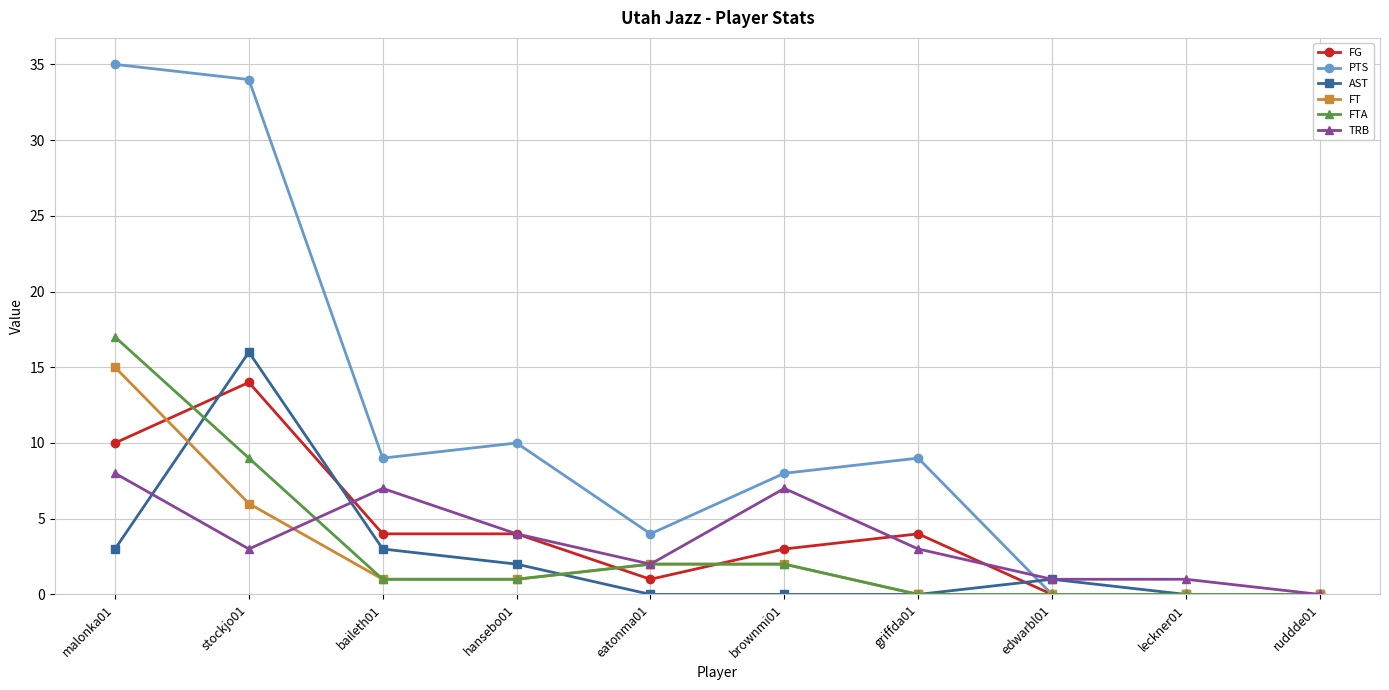

At which category does AST reach its first local peak?

stockjo01